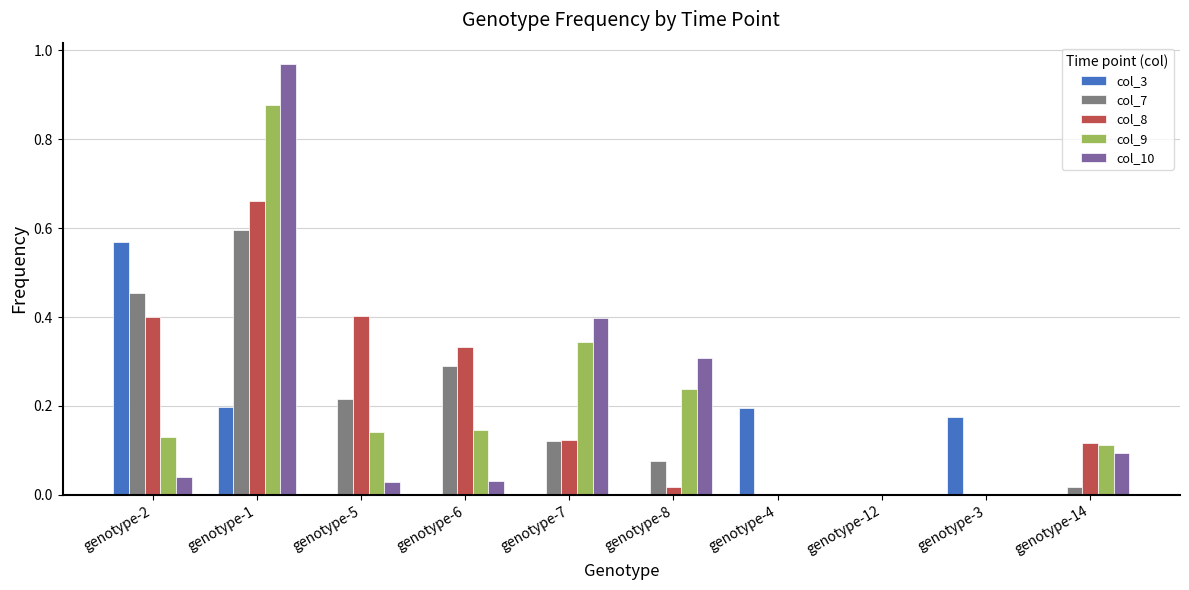

What is the sum of all col_10 values?

1.9